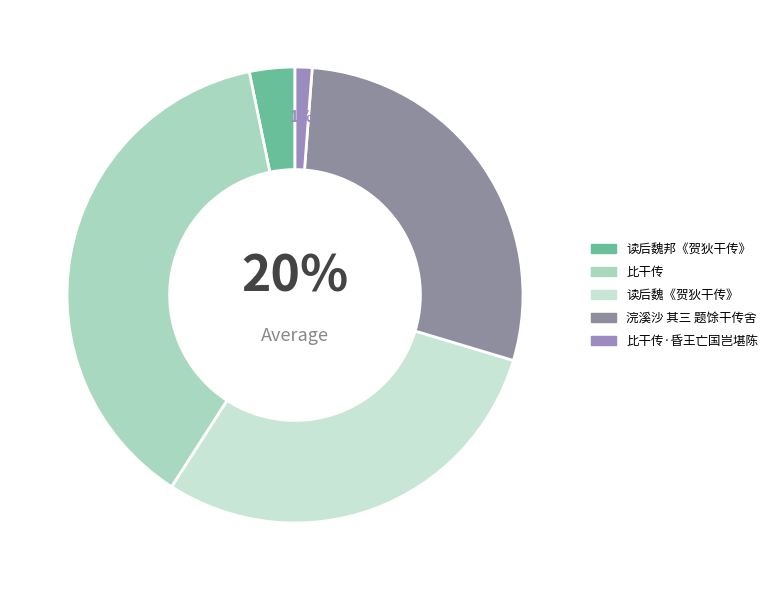

What is the largest slice in the pie chart?

比干传